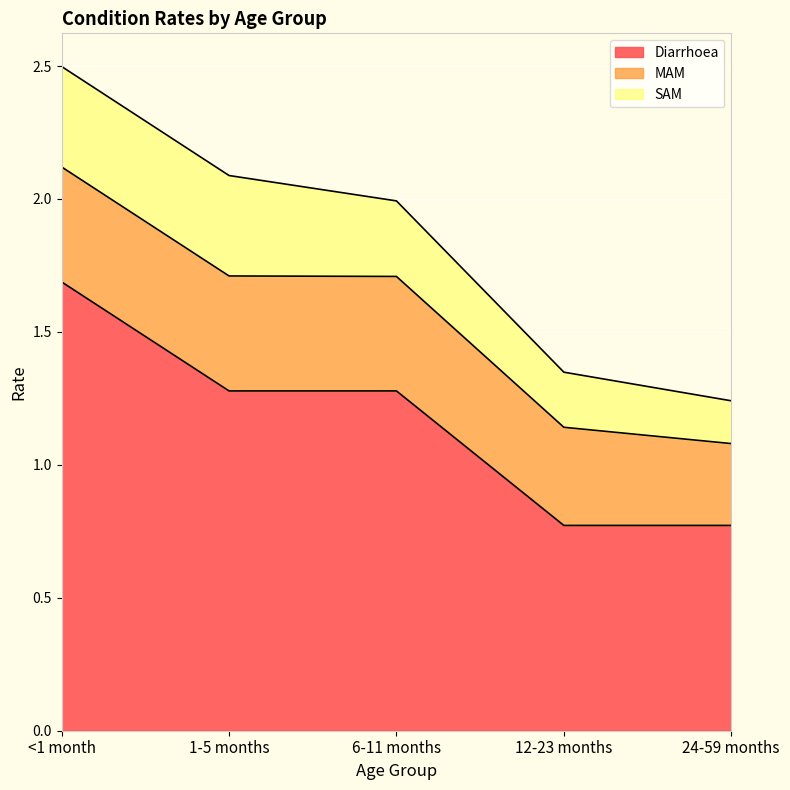

At how many categories does at least one series exceed 1?

3